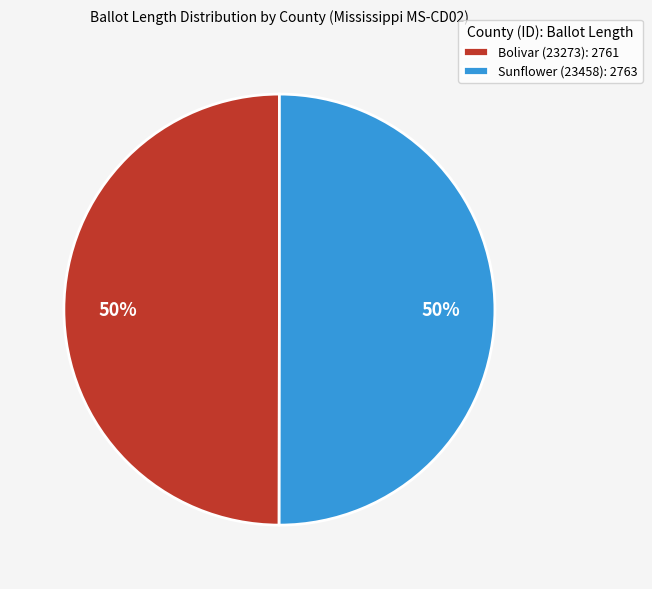

Approximately how many times larger is the value at Bolivar (23273): 2761 compared to Sunflower (23458): 2763?

1.0